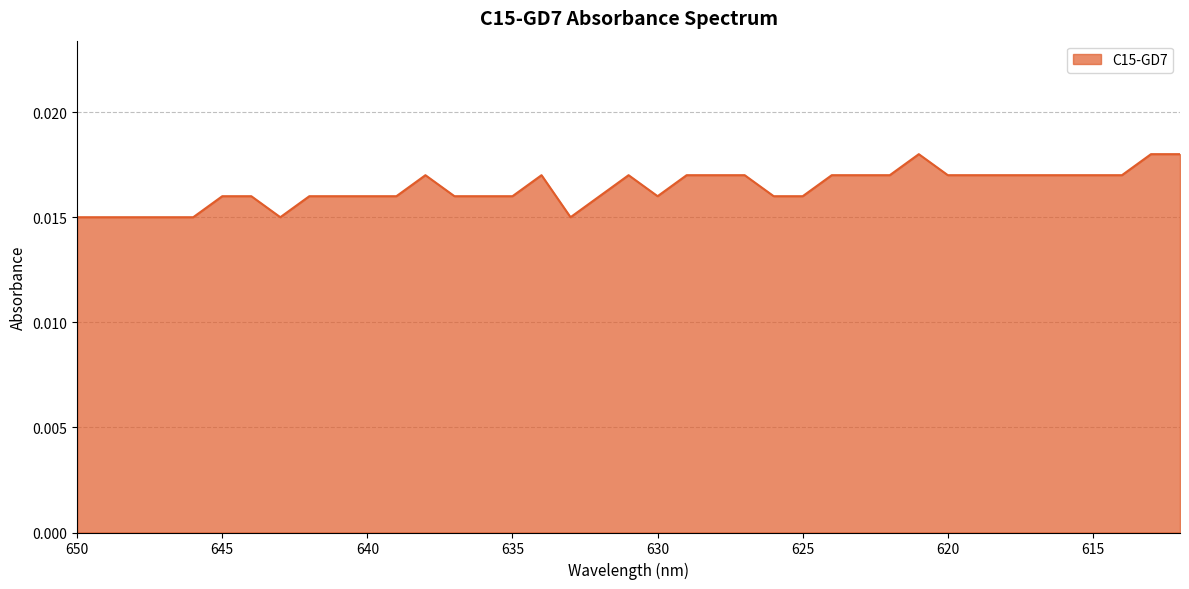

True or false: the data shows 0.0 at 630.

False